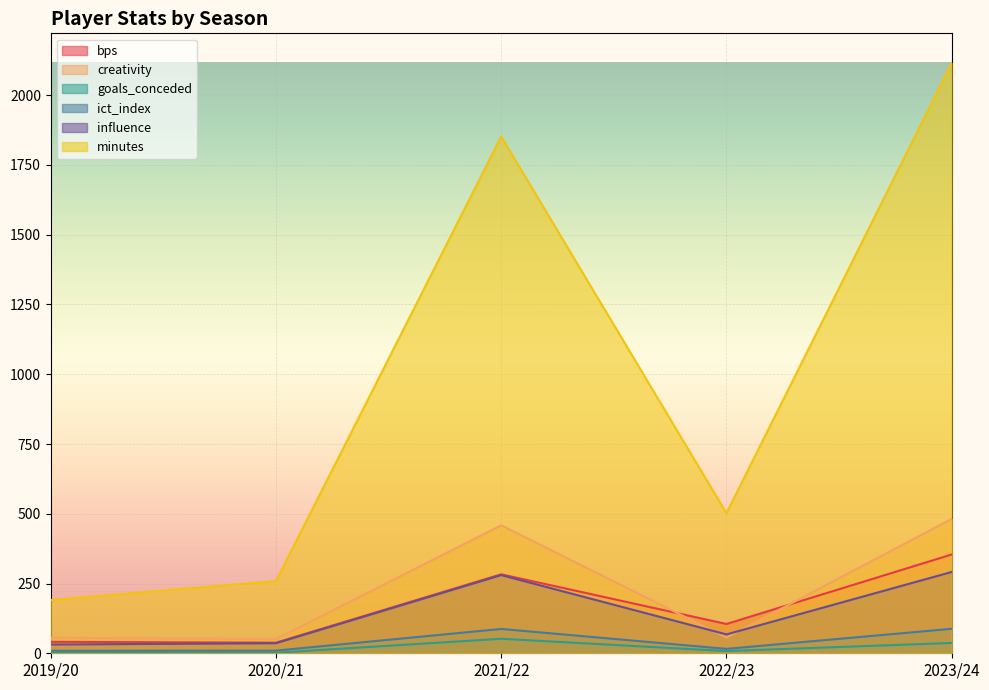

Reading left to right, list all the values displayed in this chart.

bps: 2019/20=41.0	2020/21=38.0	2021/22=283.0	2022/23=105.0	2023/24=354.0
creativity: 2019/20=55.3	2020/21=50.9	2021/22=458.7	2022/23=56.5	2023/24=481.5
goals_conceded: 2019/20=3.0	2020/21=2.0	2021/22=52.0	2022/23=8.0	2023/24=37.0
ict_index: 2019/20=9.1	2020/21=9.5	2021/22=87.2	2022/23=15.8	2023/24=87.7
influence: 2019/20=31.4	2020/21=36.0	2021/22=280.2	2022/23=67.6	2023/24=291.4
minutes: 2019/20=191.0	2020/21=259.0	2021/22=1852.0	2022/23=502.0	2023/24=2116.0